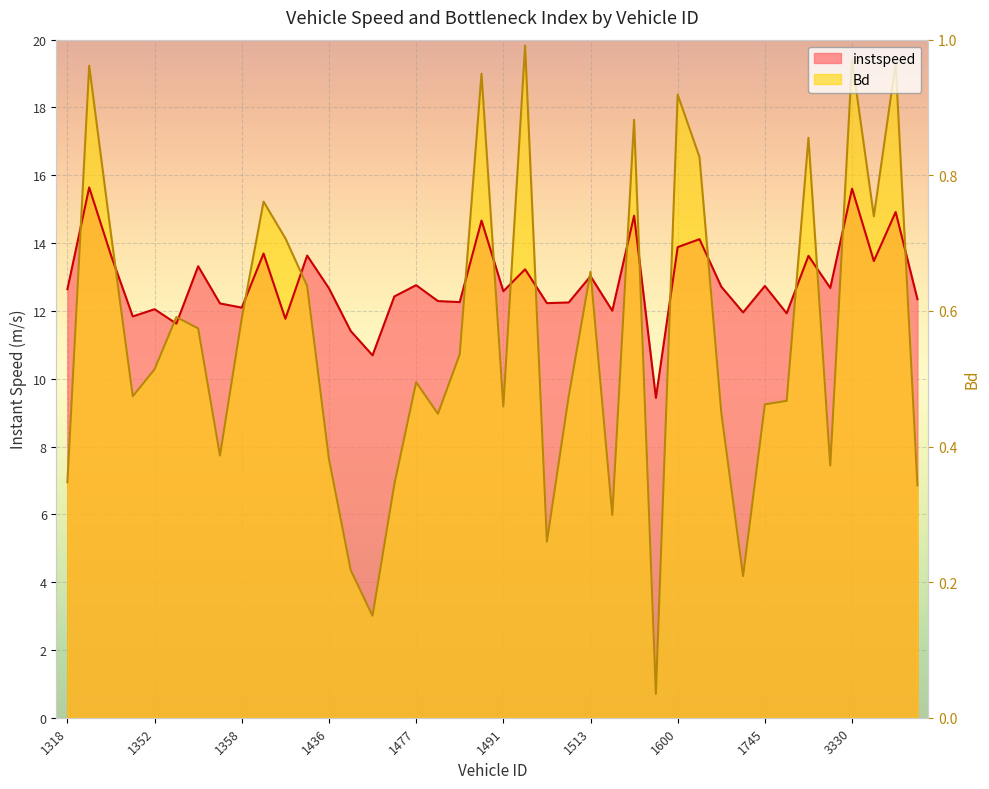

How many data points in Bd are less than 10?

20